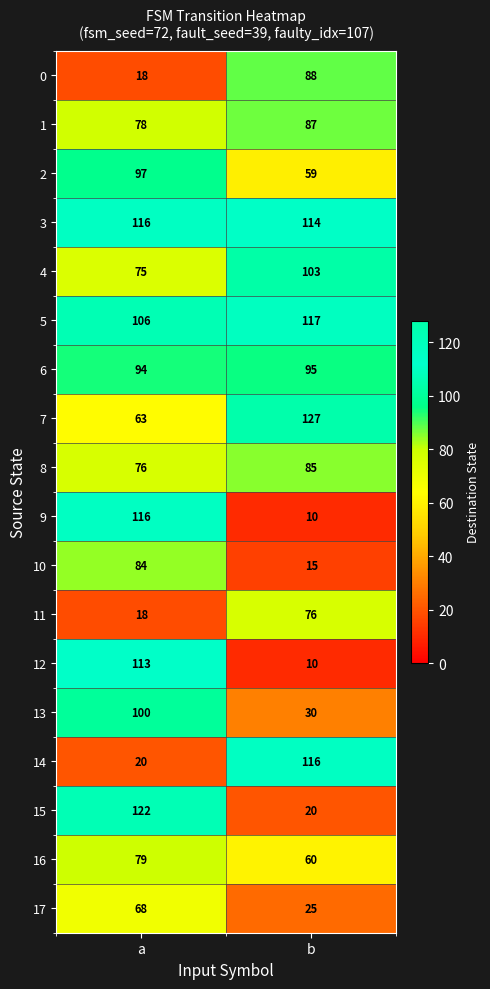

Which series has the largest total across all categories?

3